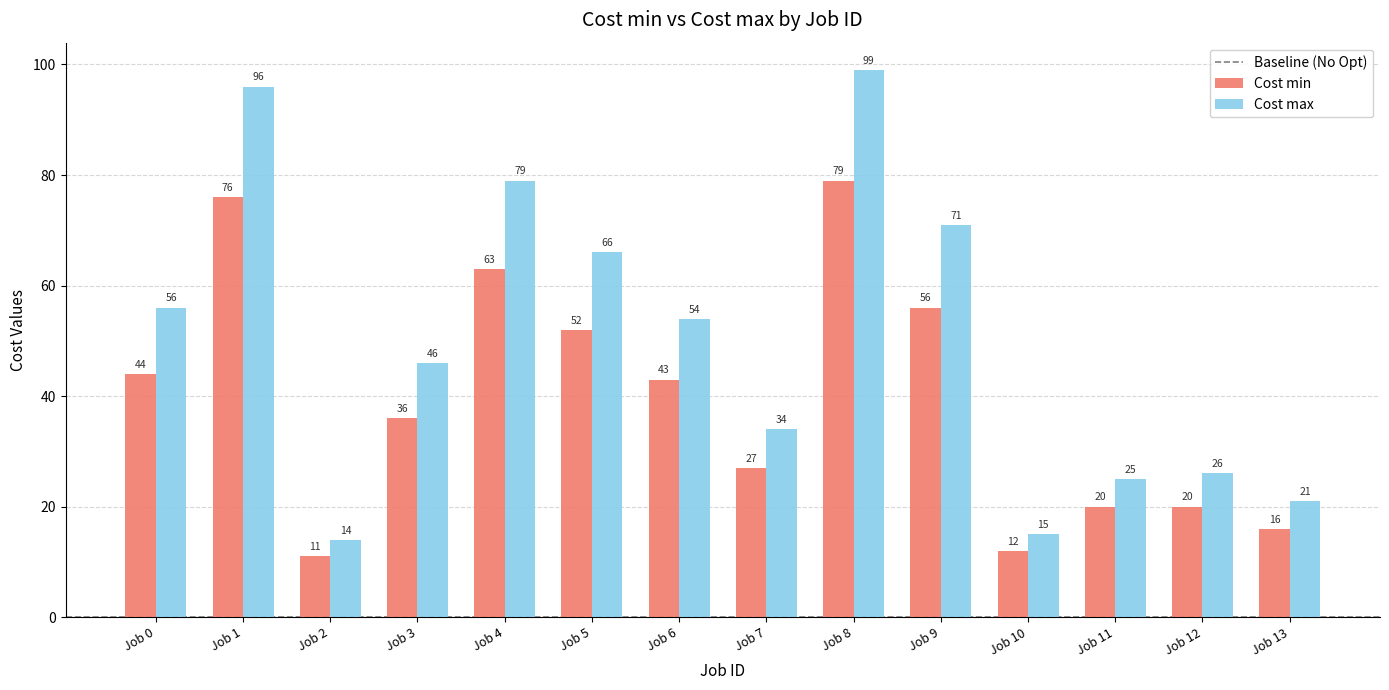

At which label does Cost min first exceed 43?

Job 0